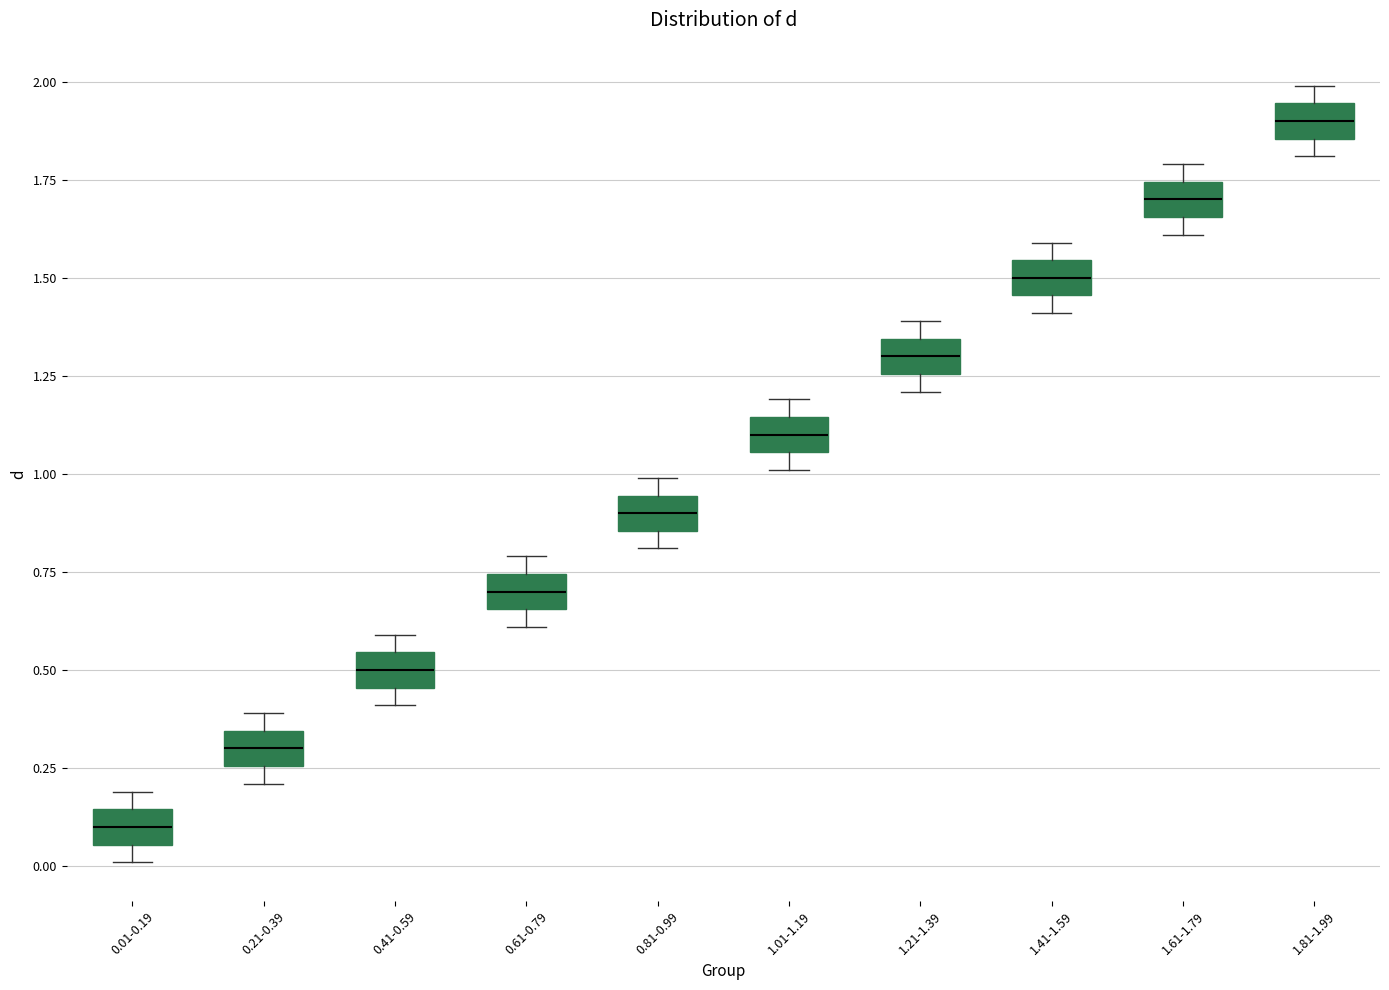

Where is the lower edge of the box for 0.61-0.79 on the y-axis? The values are not printed on the chart, so give them approximately, as read against the axis.

0.65